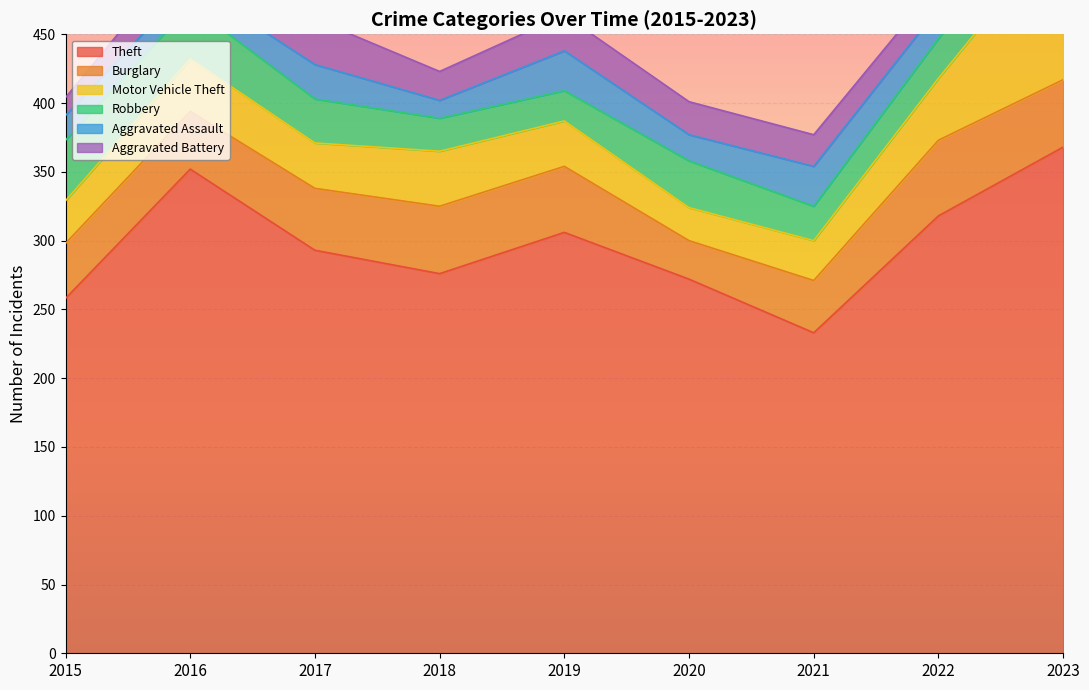

What is the minimum value for Motor Vehicle Theft?

24